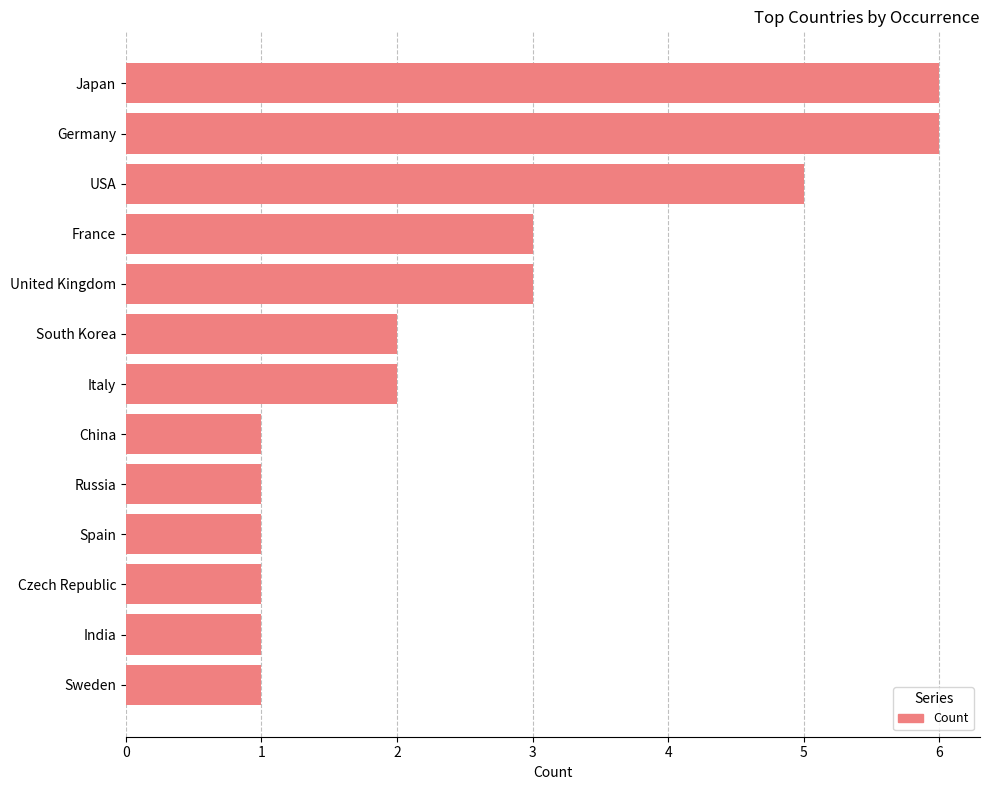

What is the difference between the maximum and minimum values?

5